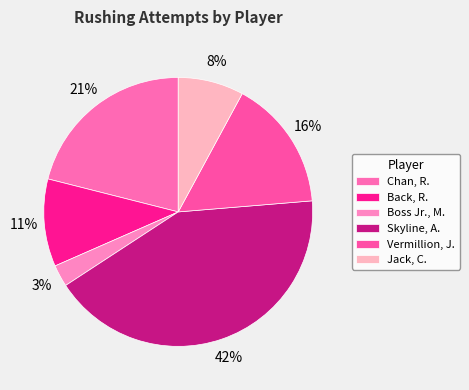

Which slice is the smallest?

Boss Jr., M.